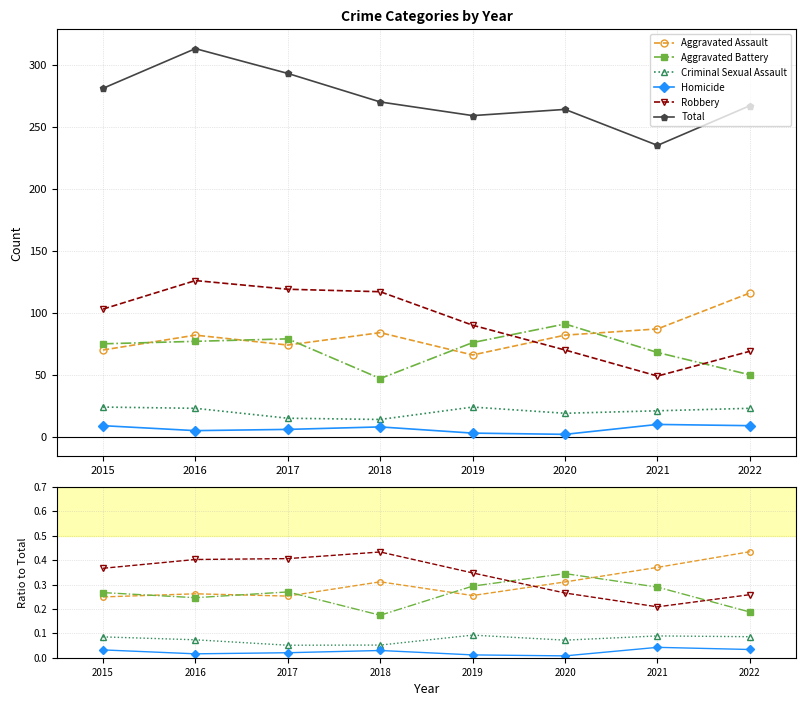

What is the average value of the Aggravated Assault series?

0.3